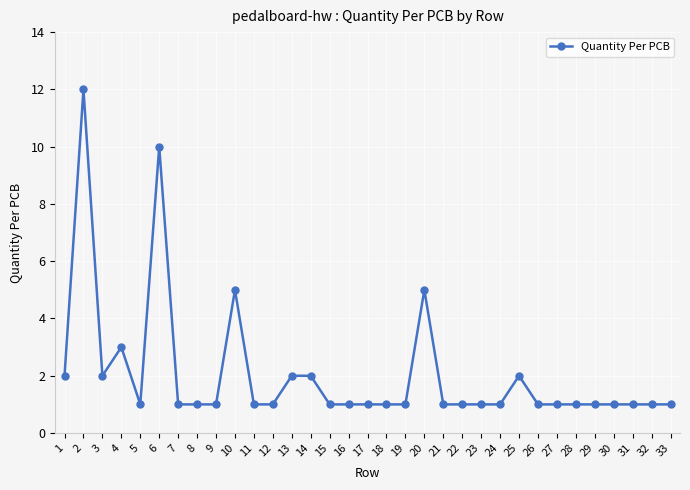

Where is the first local minimum?

3